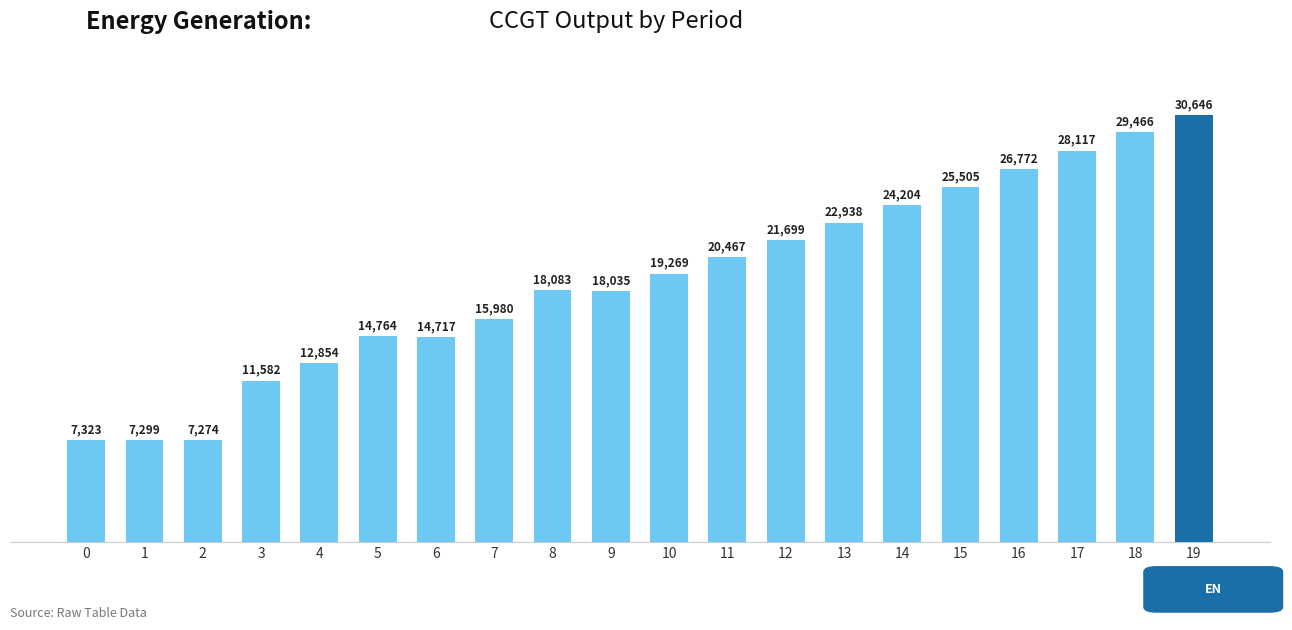

What is the sum of the values at 5 and 8?

32847